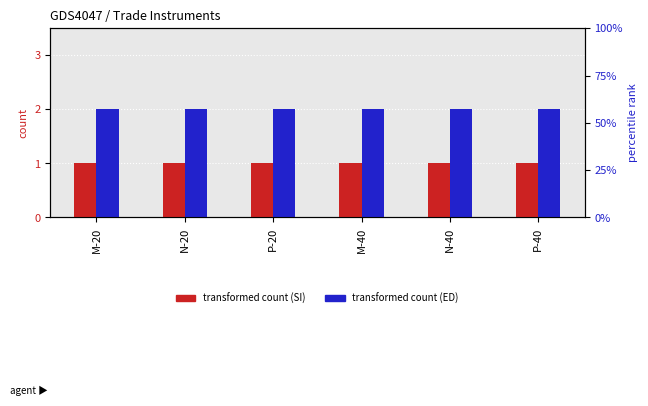

Is the value of Trade_ED at P-20 greater than the value of Trade_SI at M-40?

Yes